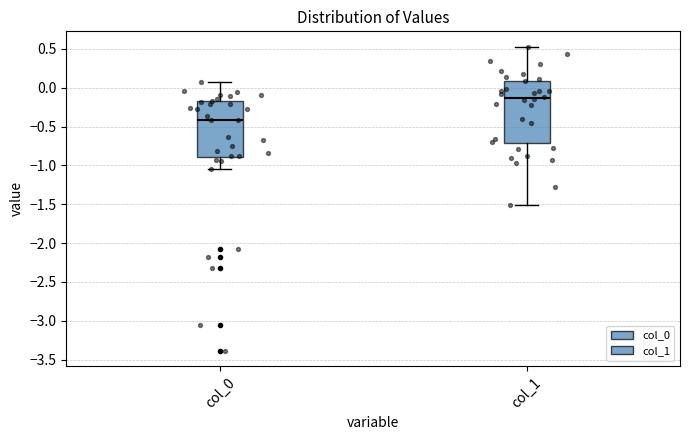

Where does the lower whisker of the box for col_0 end on the y-axis? The values are not printed on the chart, so give them approximately, as read against the axis.

-1.05